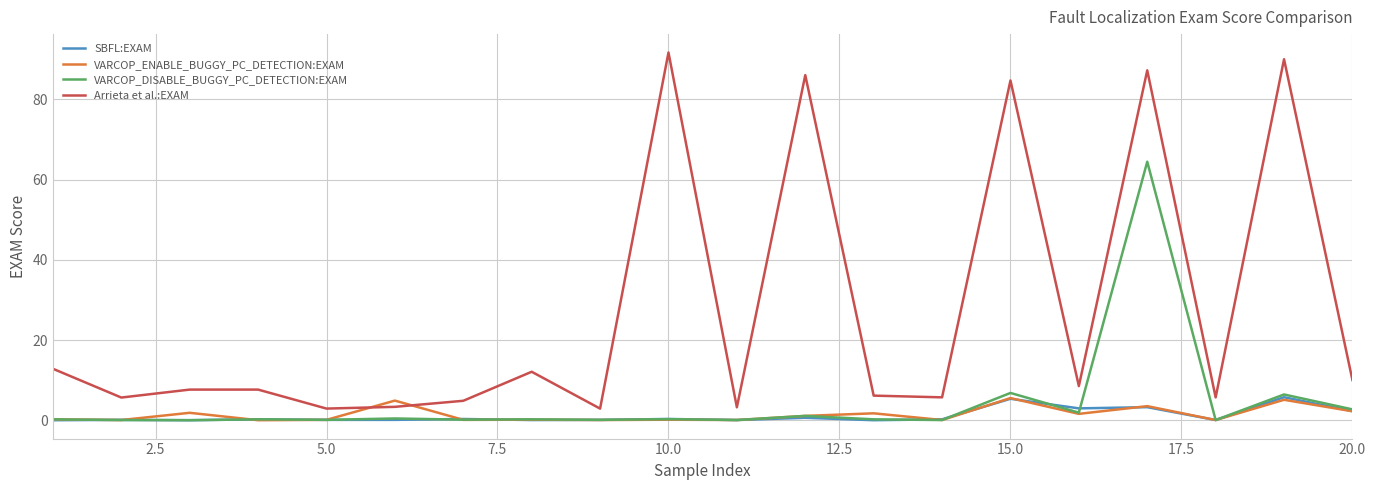

Which series has the widest spread of values?

Arrieta et al.:EXAM